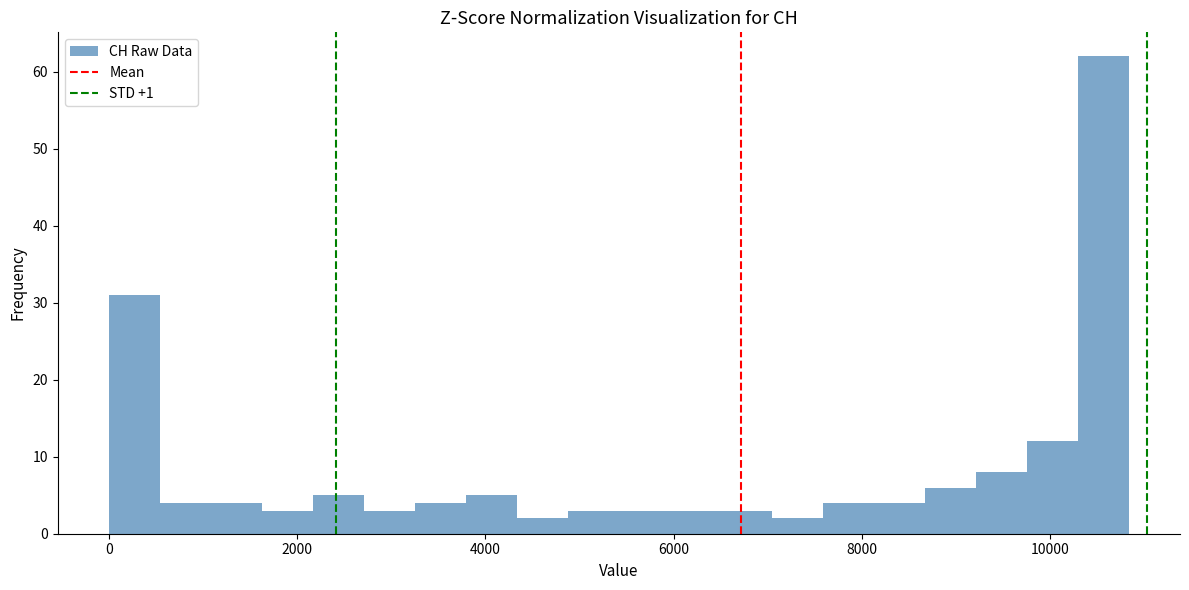

Around what value on the x-axis is the tallest bar? Give the approximate position of its centre, as read against the axis.

10600